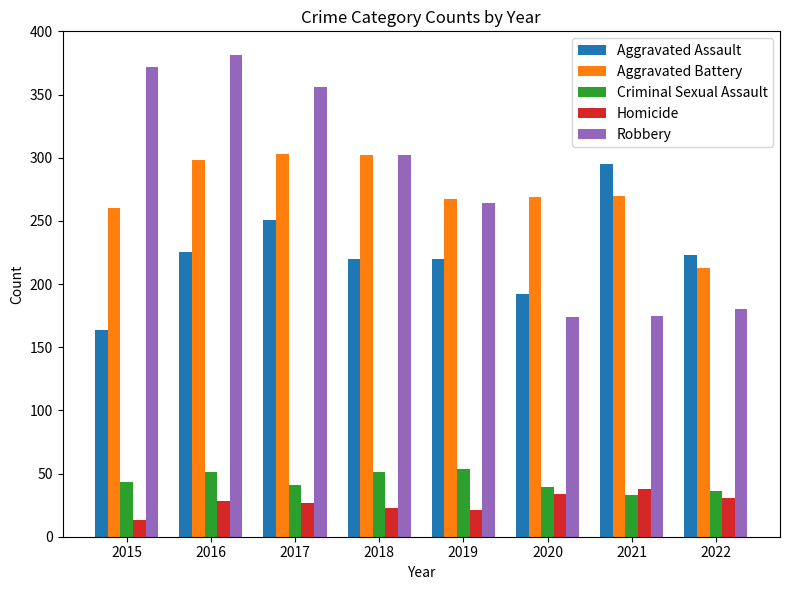

What is the sum of the Aggravated Assault values at 2021 and 2019?

515